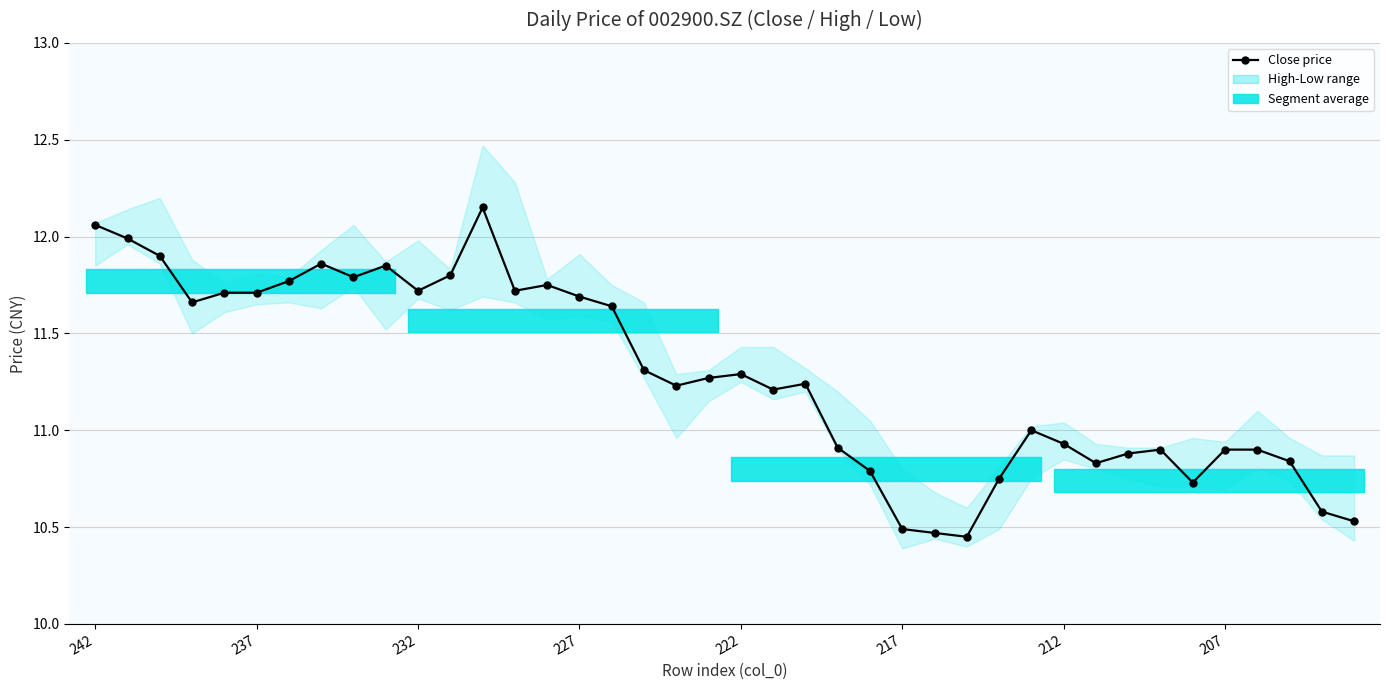

What is the change in value from 30 to 31?

-0.1